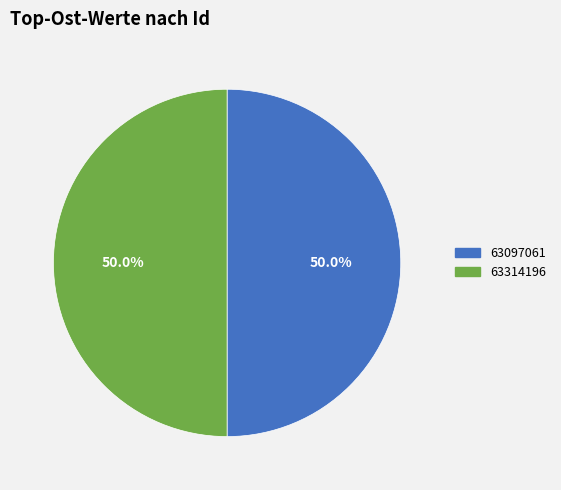

Combined, what portion of the pie is 63097061 and 63314196?

100.0%